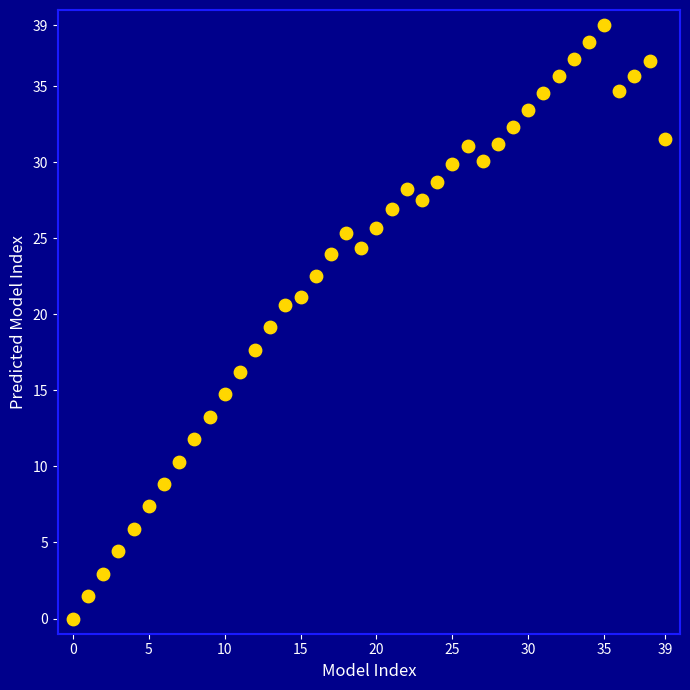

What is the range of Y values (max minus min)?

39.0